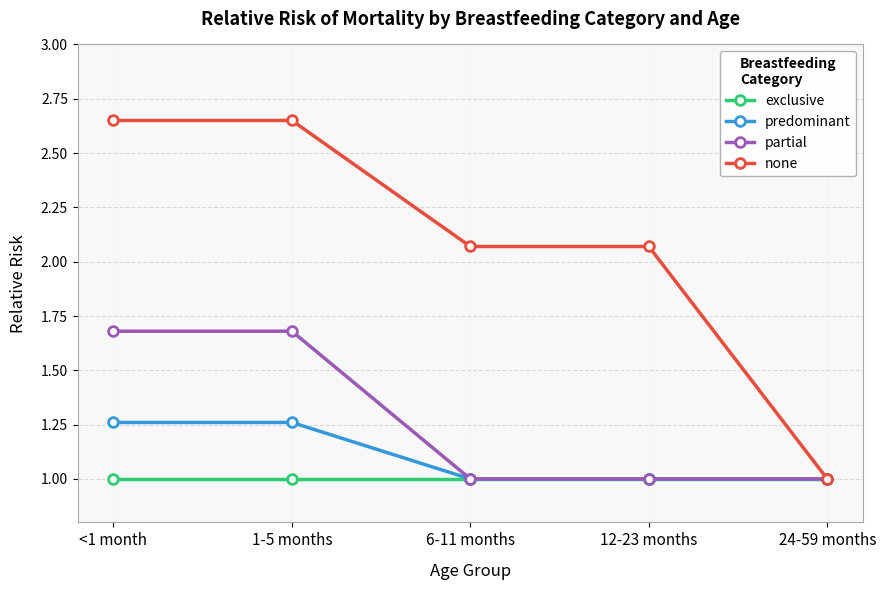

Which series has the largest total across all categories?

none